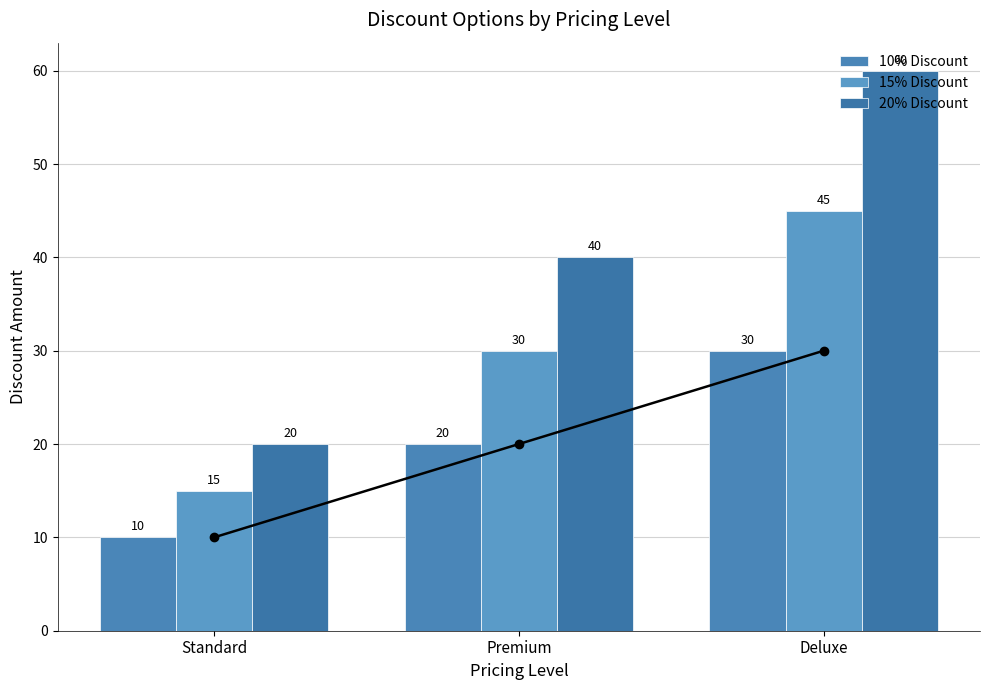

What is the highest value of the 20% Discount series?

60